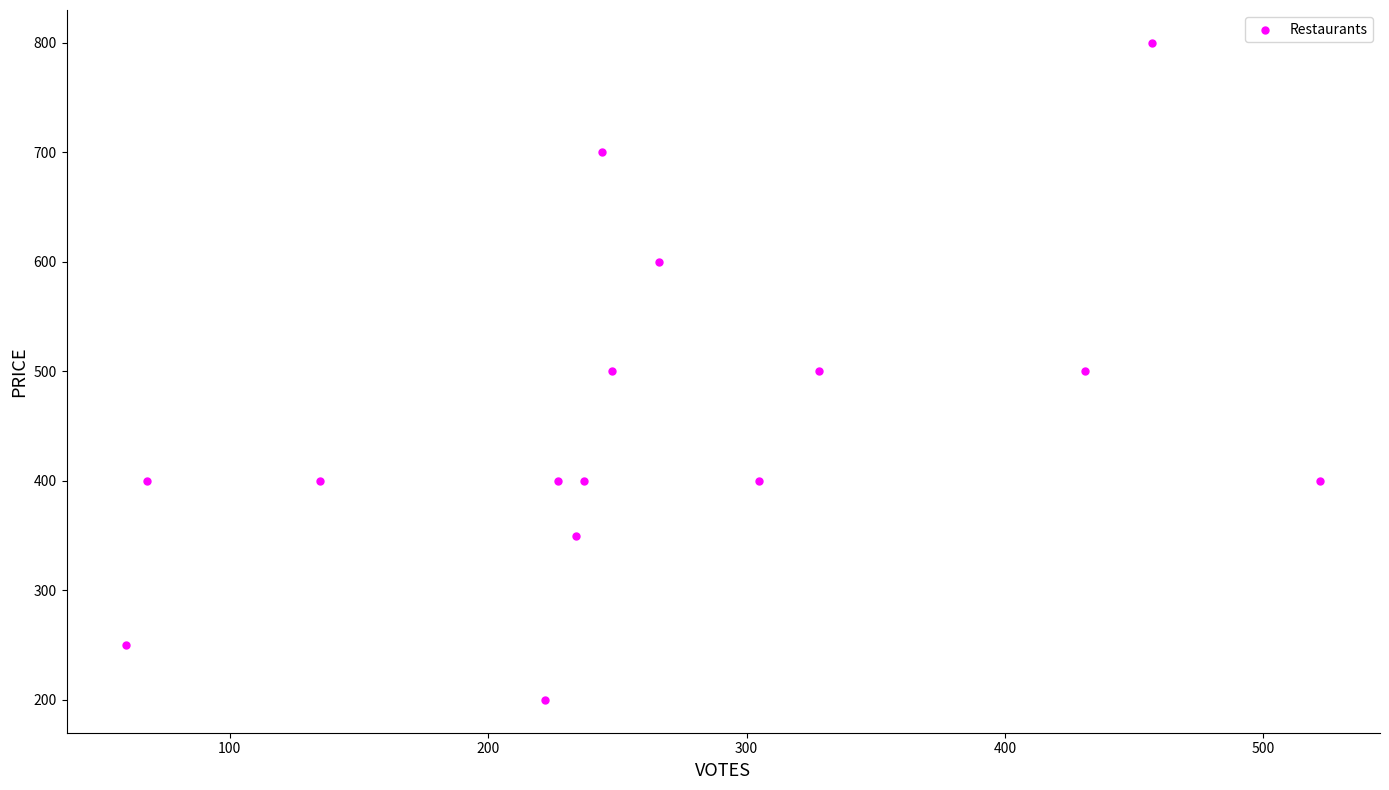

What is the range of X values (max minus min)?

462